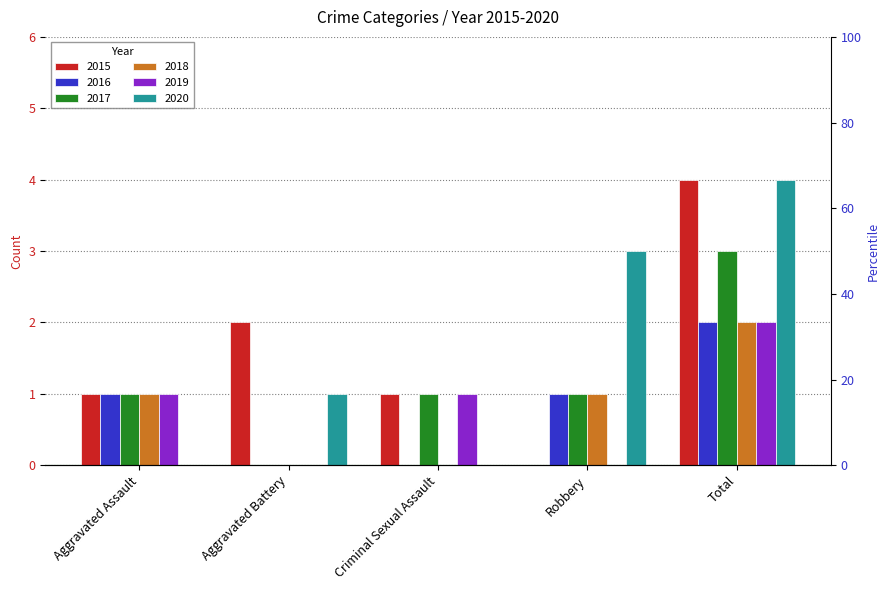

Reading left to right, extract all data points from this chart.

2015: 1	2	1	0	4
2016: 1	0	0	1	2
2017: 1	0	1	1	3
2018: 1	0	0	1	2
2019: 1	0	1	0	2
2020: 0	1	0	3	4